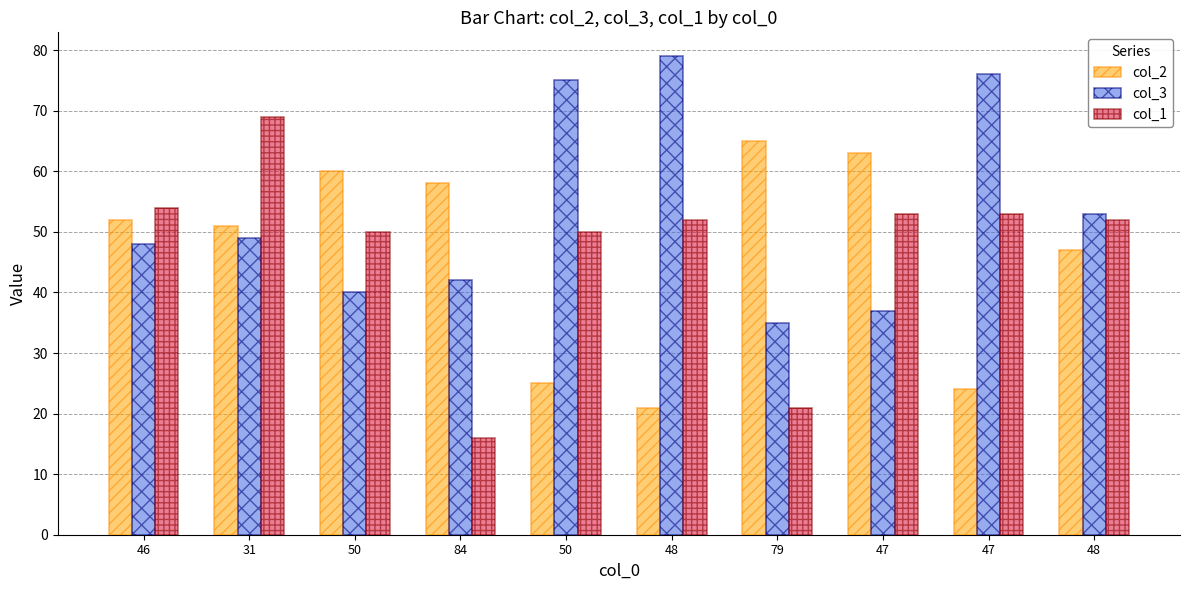

How many groups of bars are there?

10